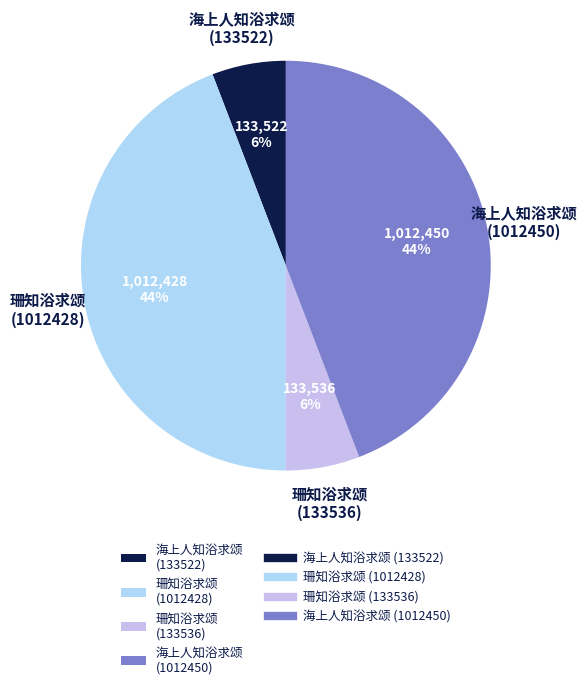

What percentage is the 珊知浴求颂 (133536) slice, to the nearest percent?

6%